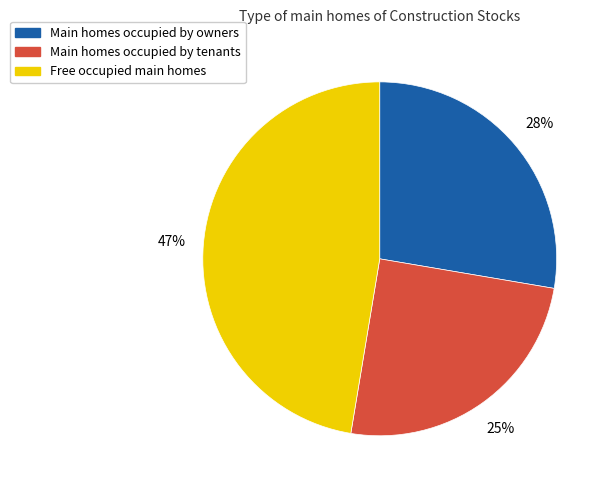

Is there any slice that represents more than half of the pie?

No